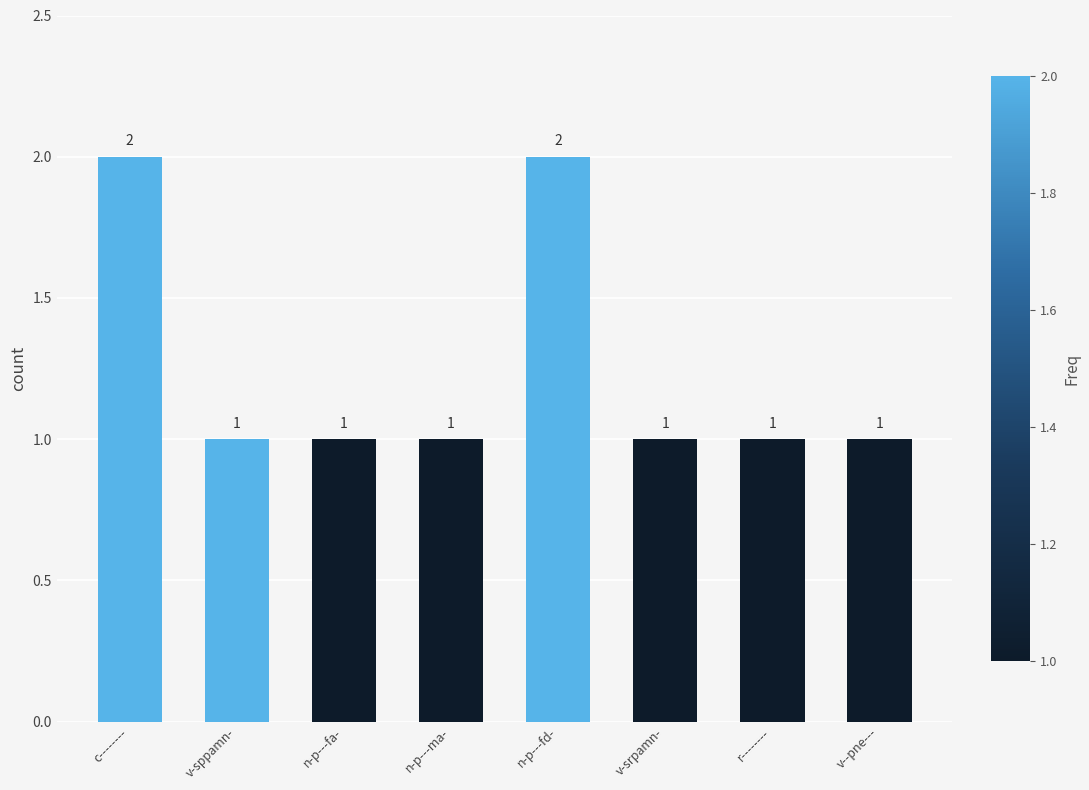

What is the sum of the values at v-sppamn- and n-p---fa-?

2